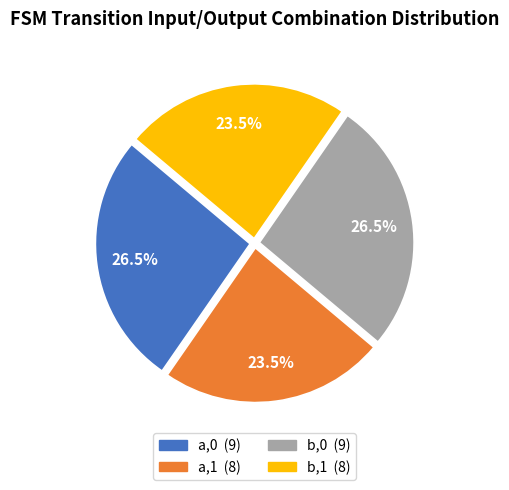

Does any single category account for the majority?

No